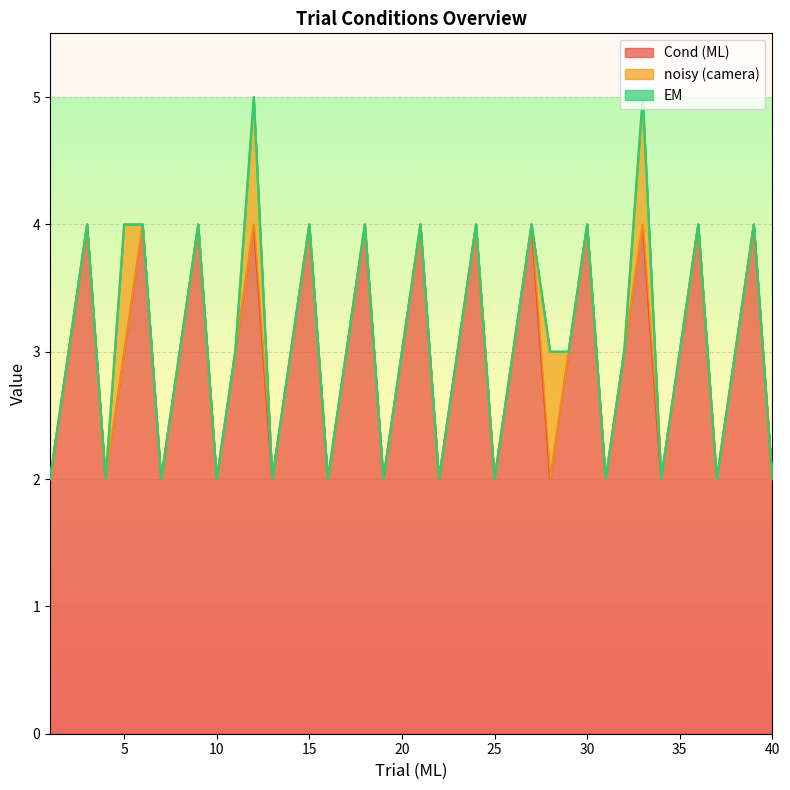

How many Cond (ML) values are between 2 and 4?

40